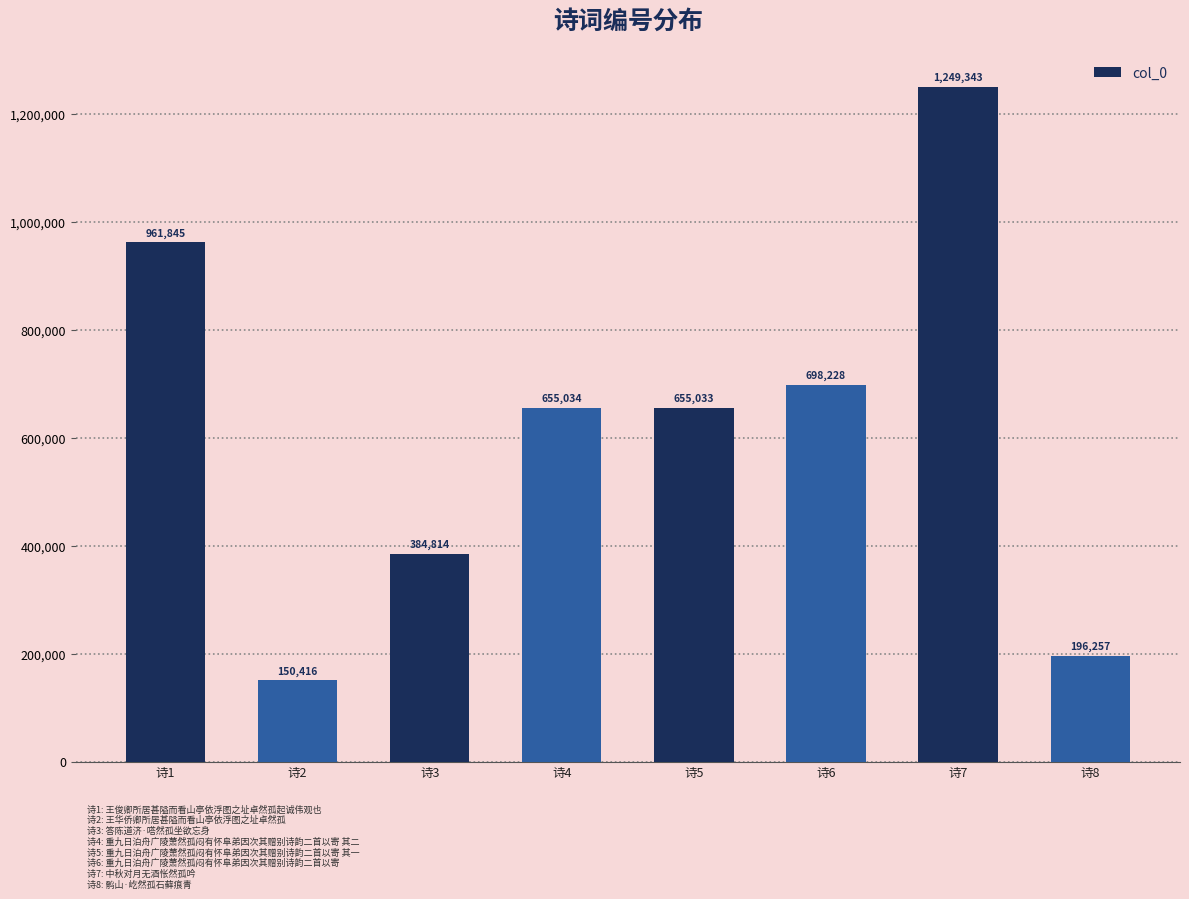

What is the minimum value shown in the chart?

150416